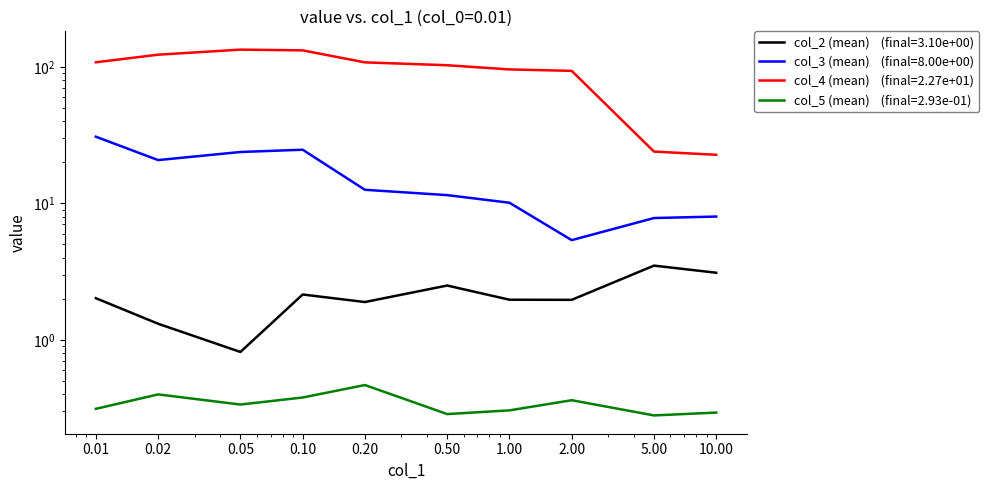

What is the total value across all series at 5.0?

35.5